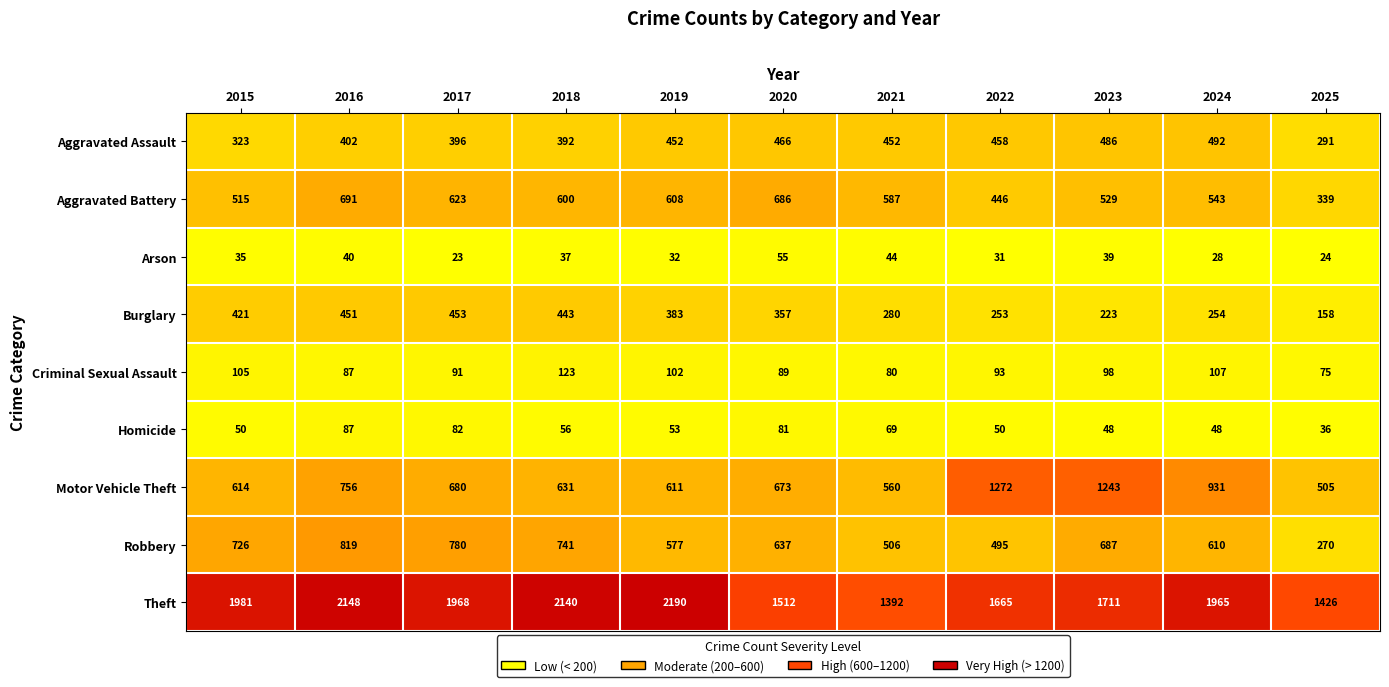

What is the difference between the second highest and minimum values in the Burglary series?

293